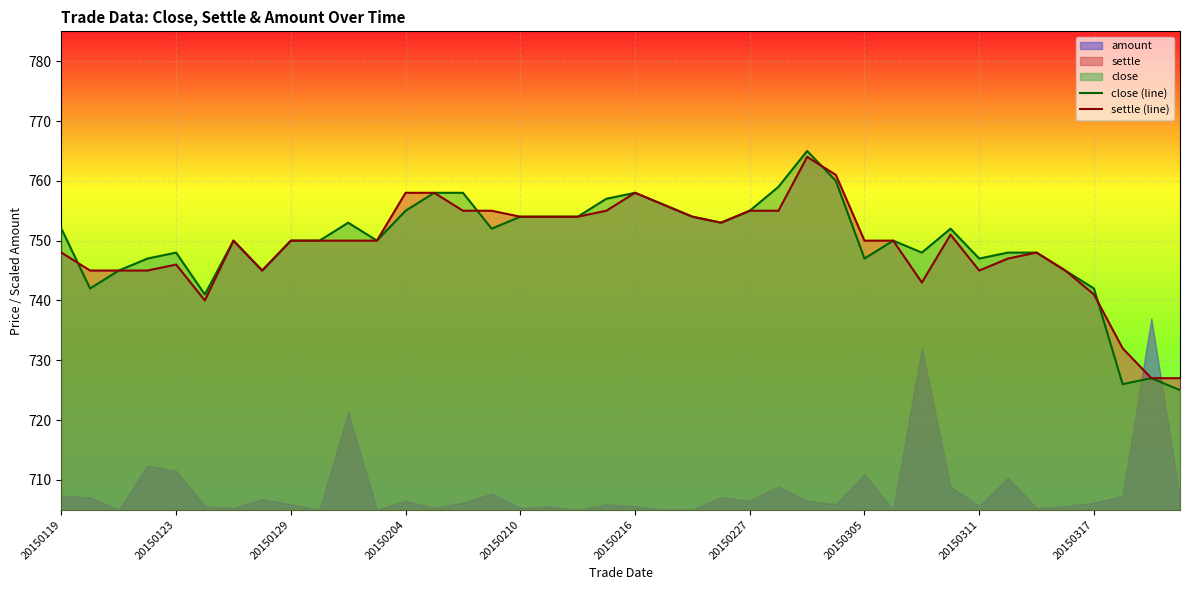

What is the highest value of the close (line) series?

765